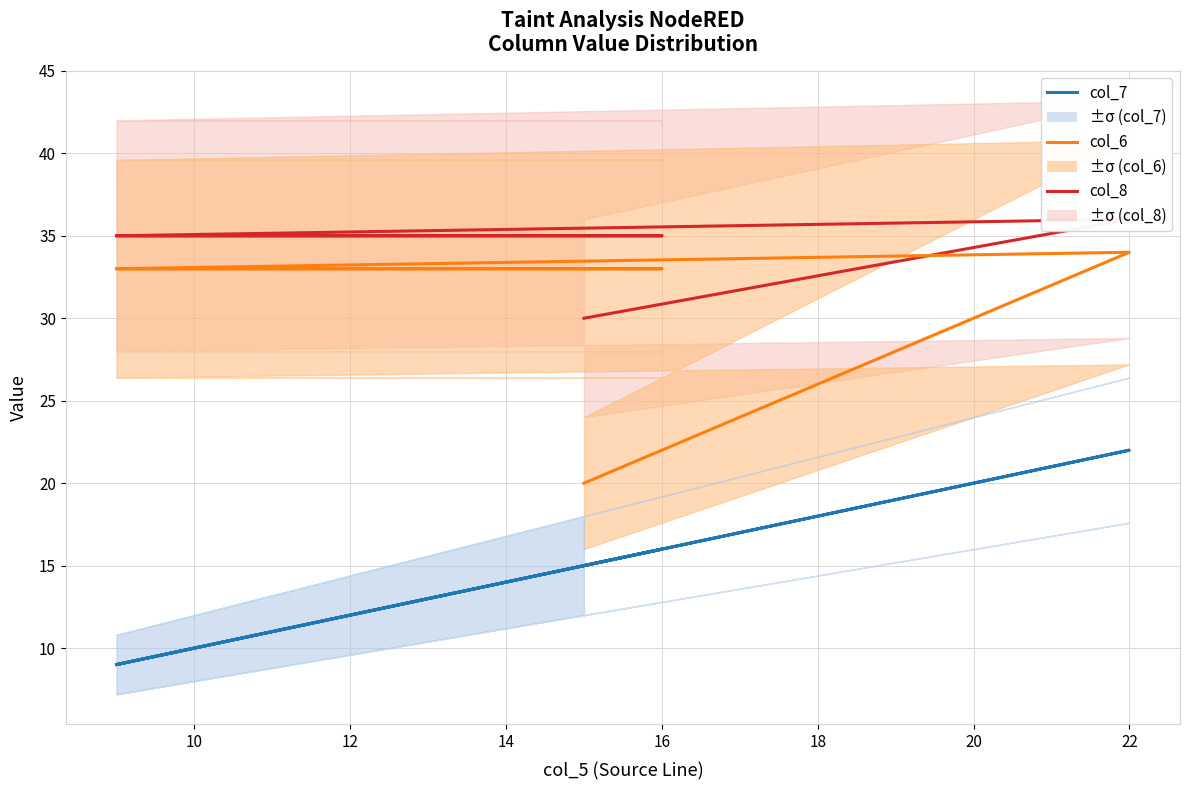

List the series in order of their peak value, lowest first.

col_7, col_6, col_8